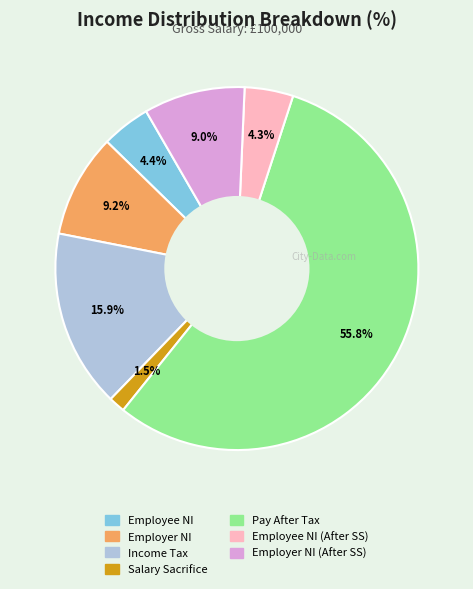

How many segments does this pie chart have?

7